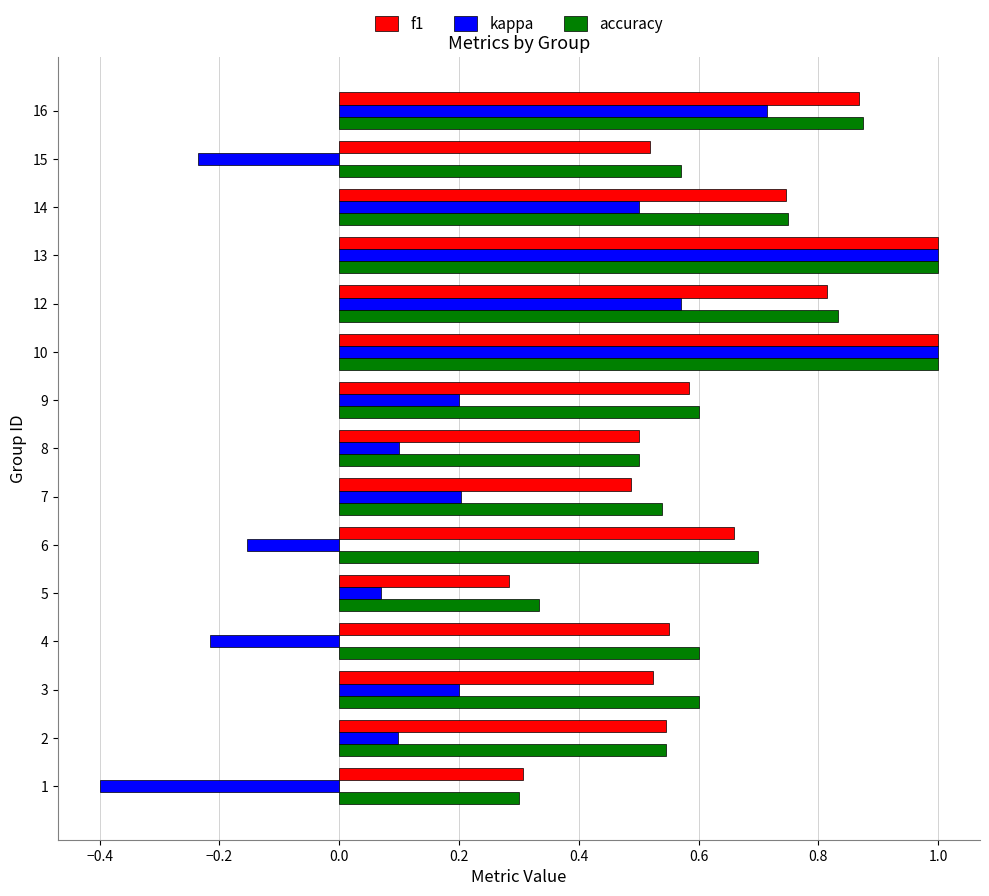

Which series has the largest range (max minus min)?

kappa